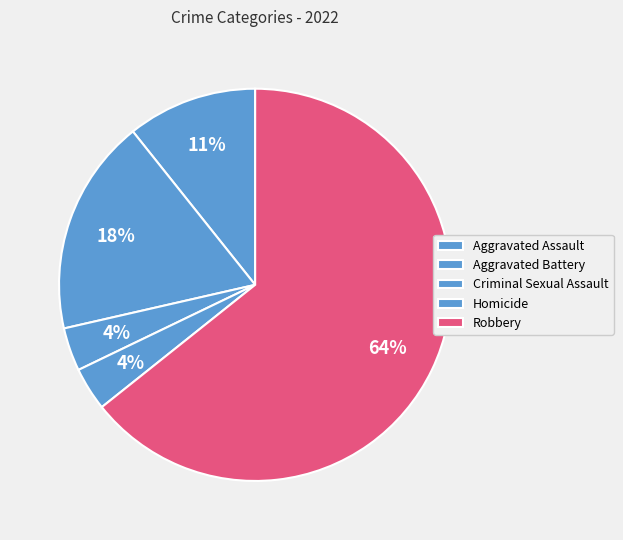

Which category has the biggest portion of the pie?

Robbery